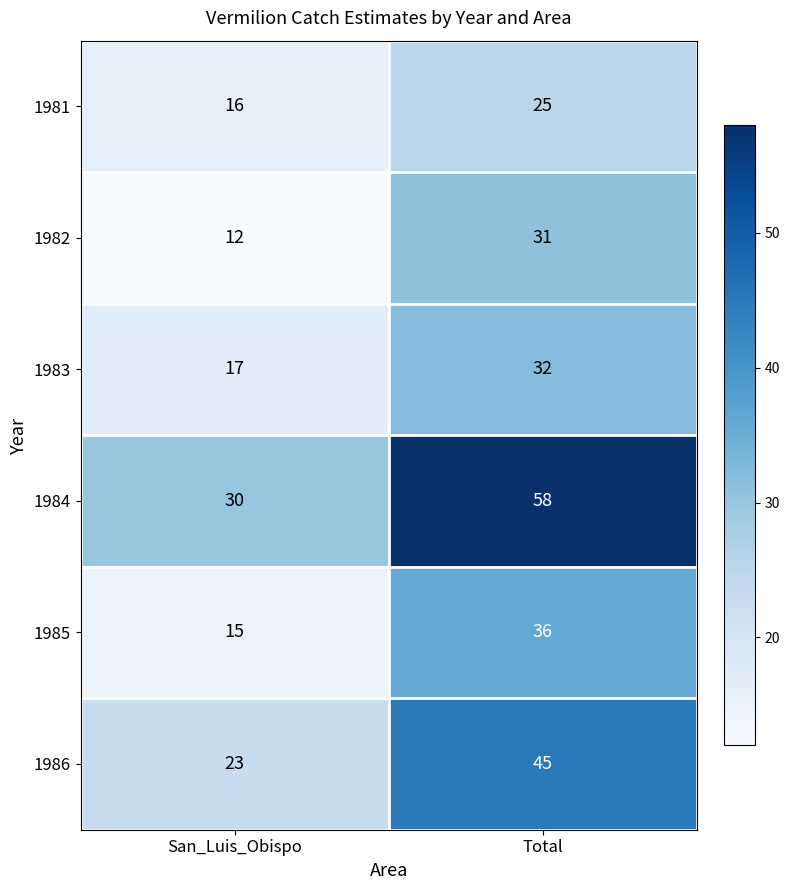

Reading left to right, transcribe all the data shown in this chart.

1981: 16	25
1982: 12	31
1983: 17	32
1984: 30	58
1985: 15	36
1986: 23	45